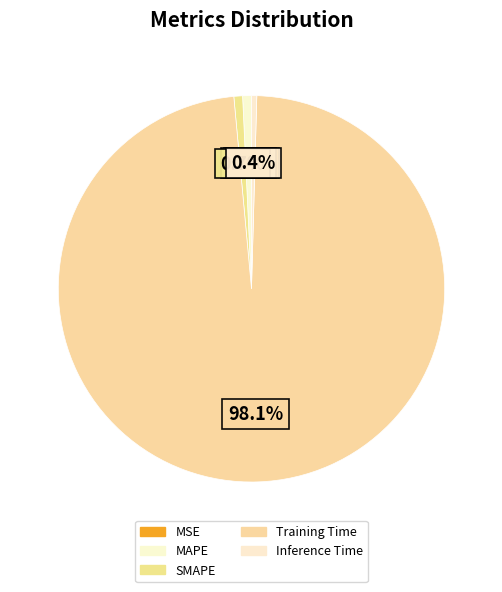

Rank the categories by value from highest to lowest.

Training Time, MAPE, SMAPE, Inference Time, MSE